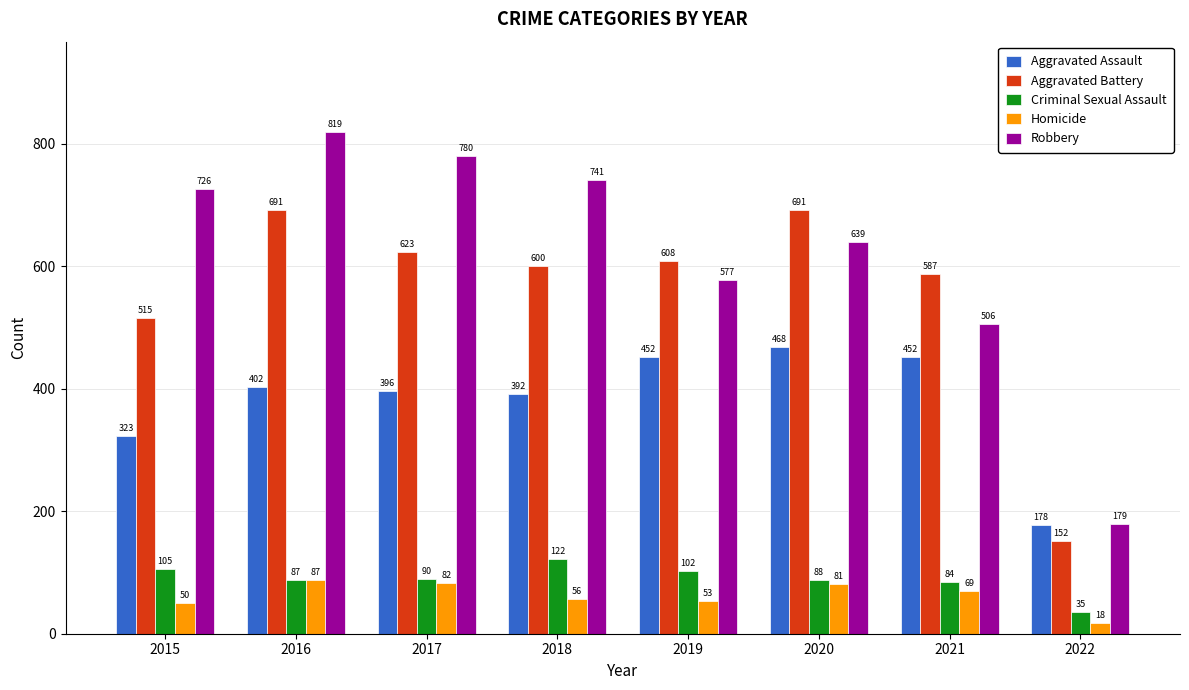

What is the greatest value displayed?

819